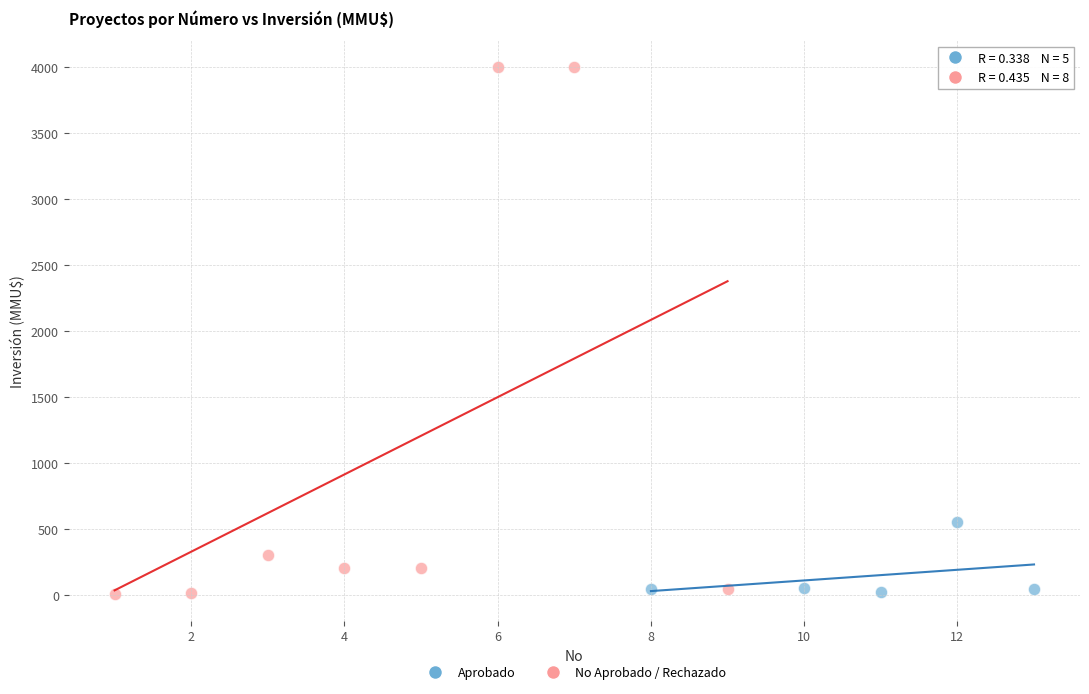

Which series contains the highest Y value?

No Aprobado / Rechazado